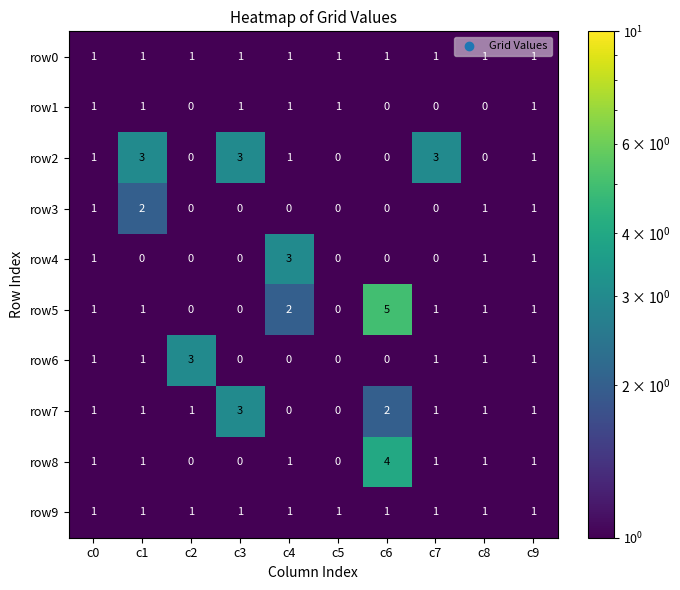

The row3 series shows 1 at c2. True or false?

False